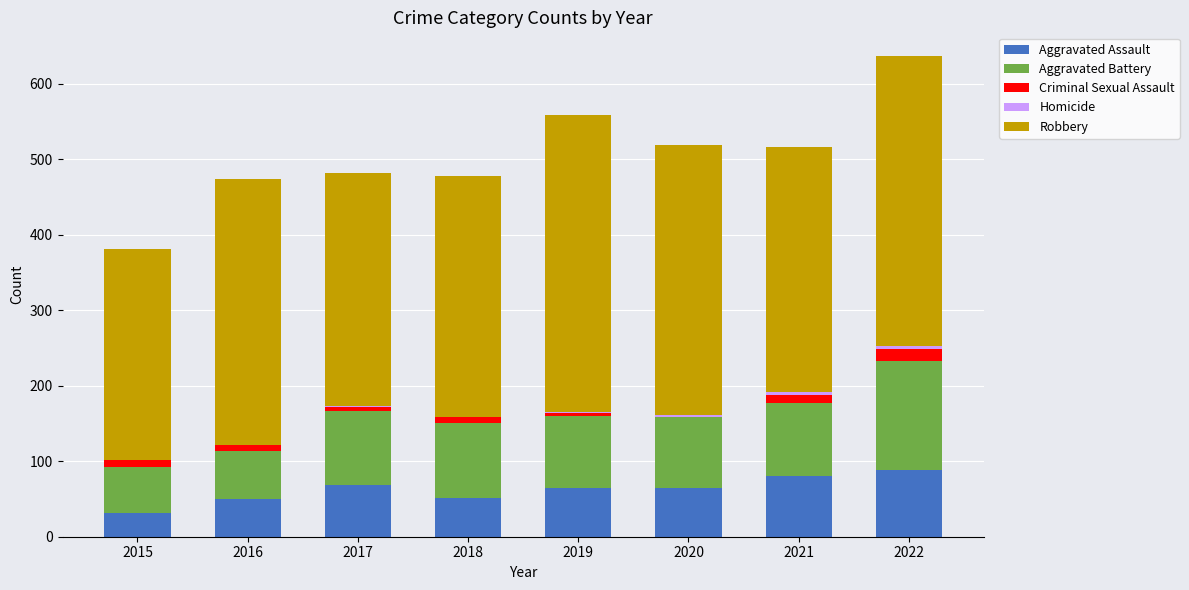

True or false: Aggravated Assault has a value of 27 at 2021.

False